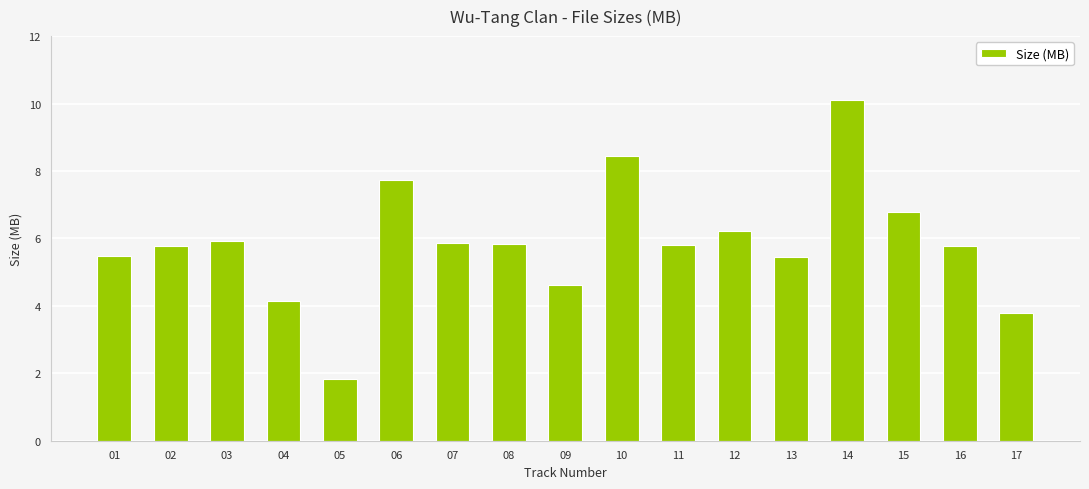

Which label corresponds to the largest value in the chart?

14